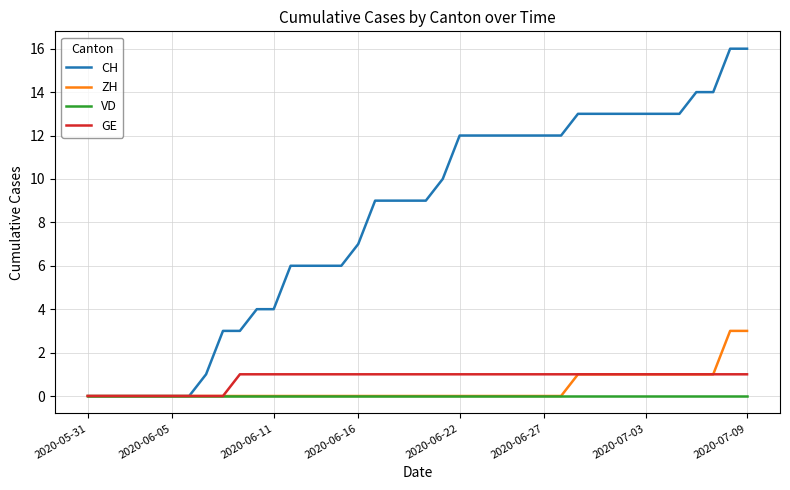

How many distinct data groups are displayed?

4